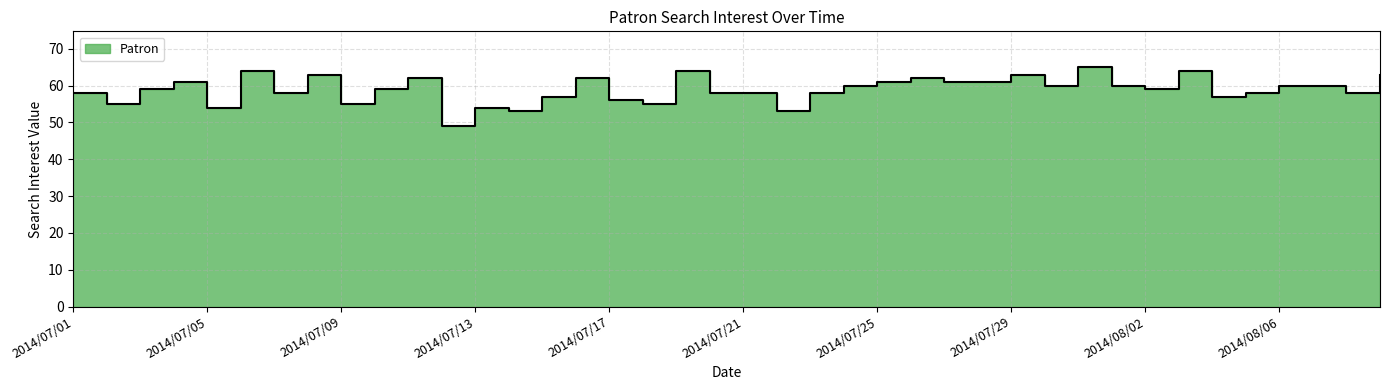

What is the label of the 15th point from the left?

2014/07/15